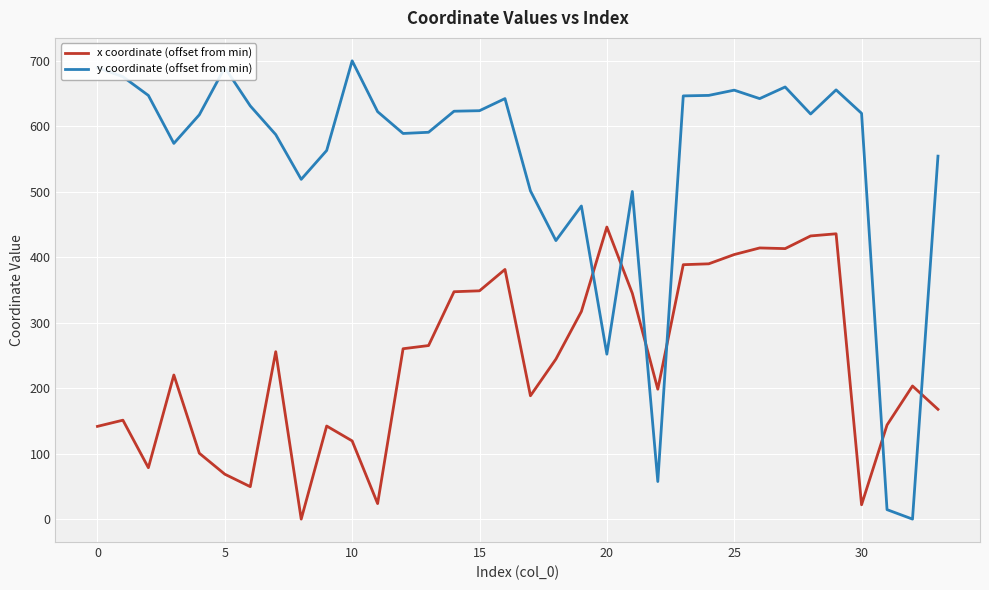

True or false: x coordinate (offset from min) has more than 0 points higher than both neighbors.

True